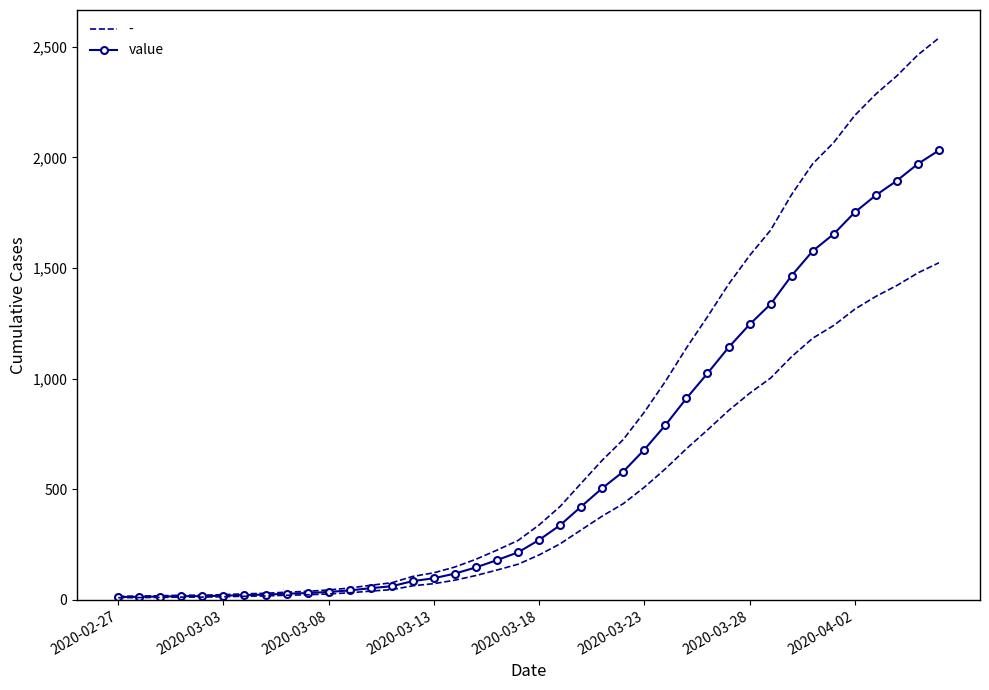

What is the difference between the maximum and minimum values?

2019